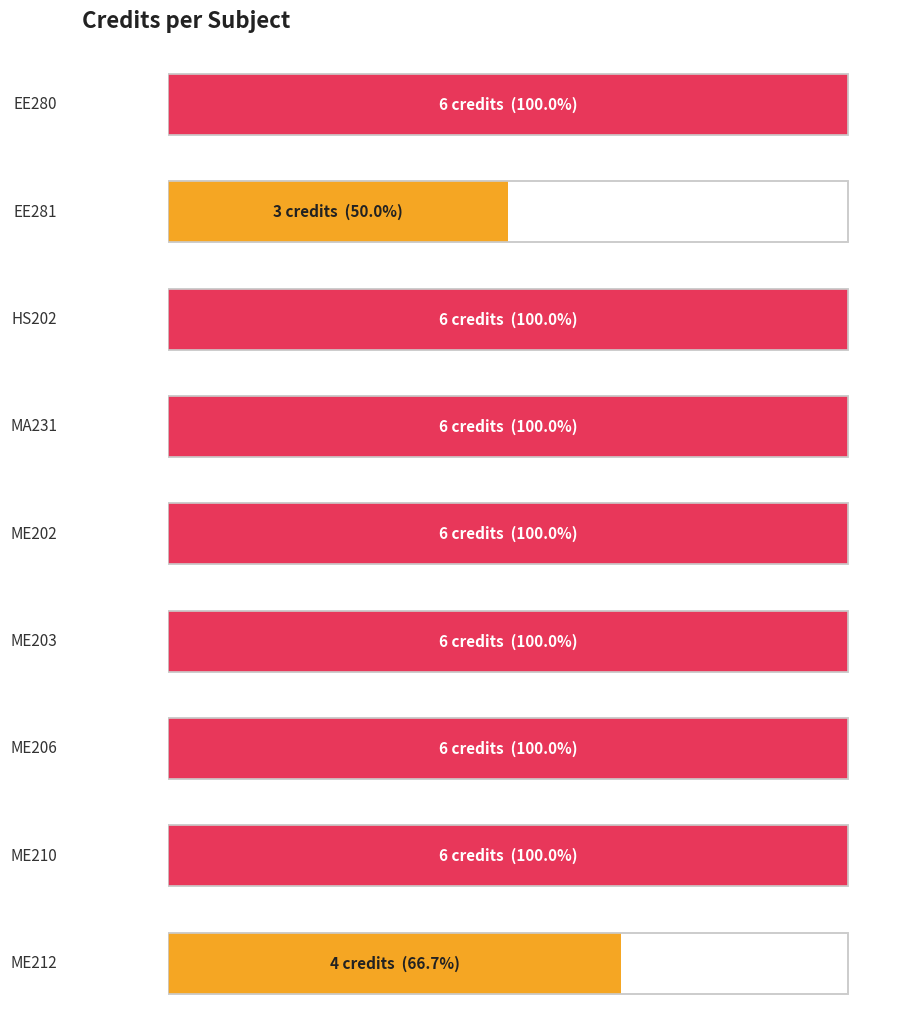

List the labels in order of value, smallest first.

EE281, ME212, EE280, HS202, MA231, ME202, ME203, ME206, ME210